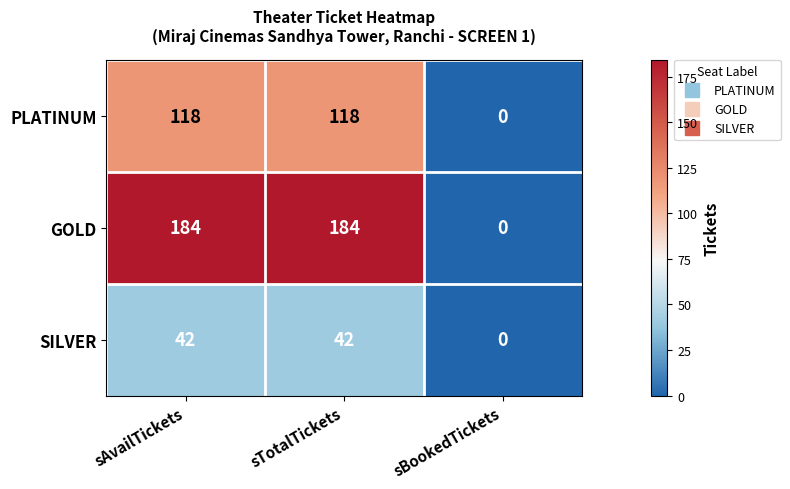

List the series in order of their peak value, highest first.

GOLD, PLATINUM, SILVER